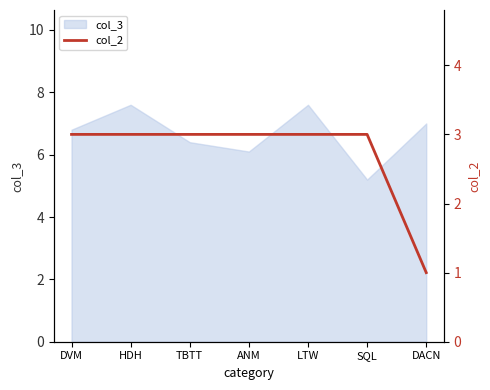

What is the label of the 2nd point from the left?

HDH